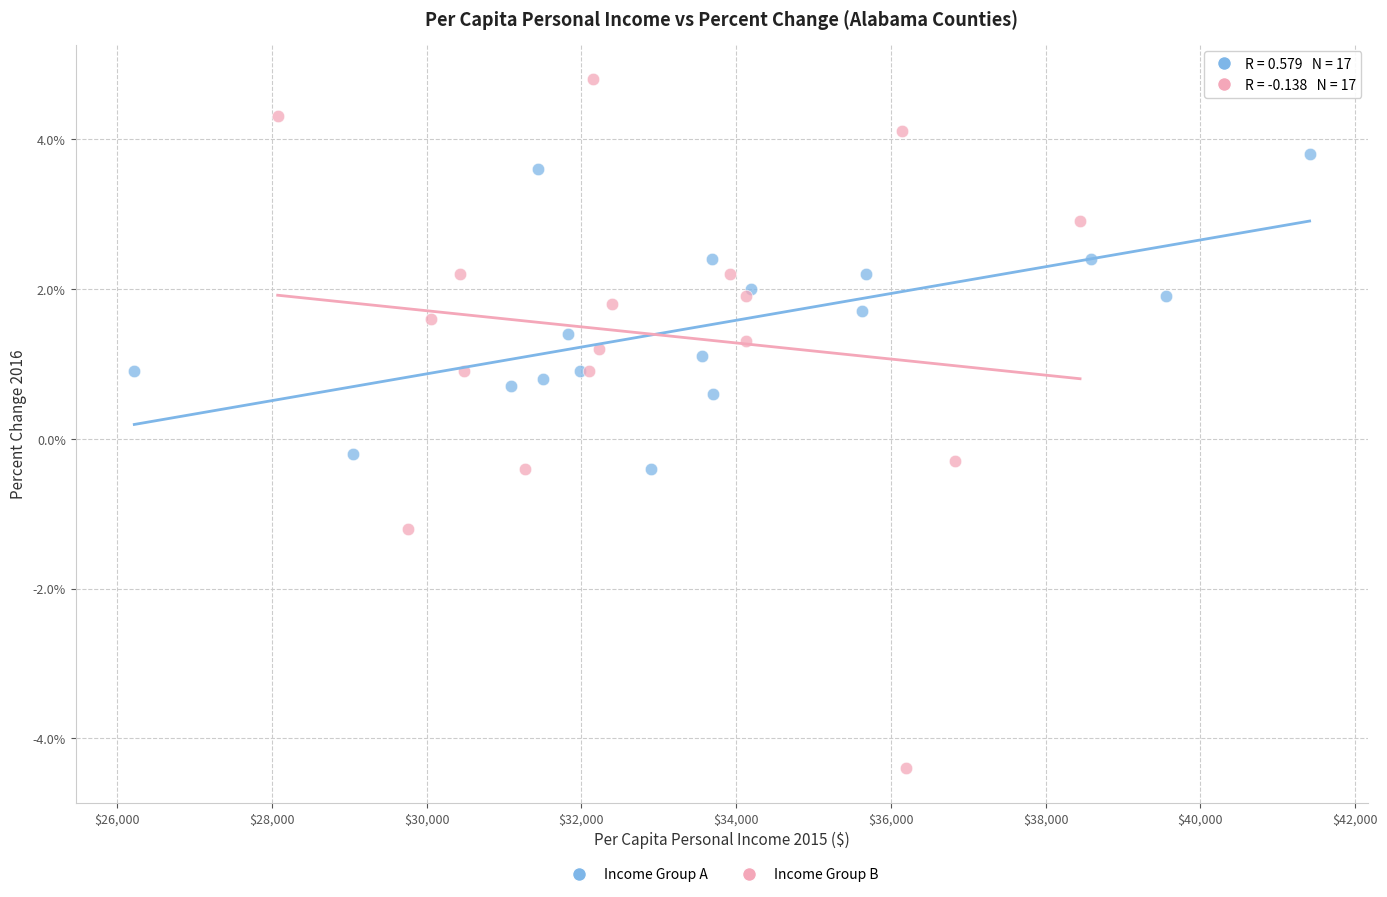

Which series has the largest Y range (max minus min)?

Income Group B